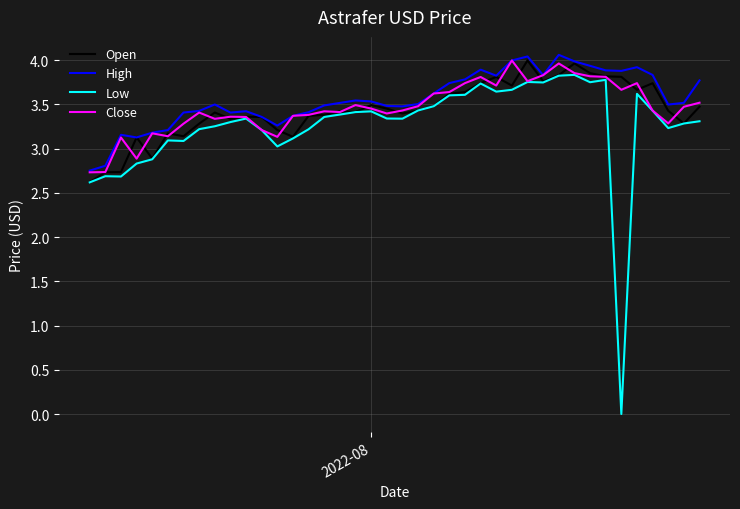

What is the lowest value of the Close series?

2.7